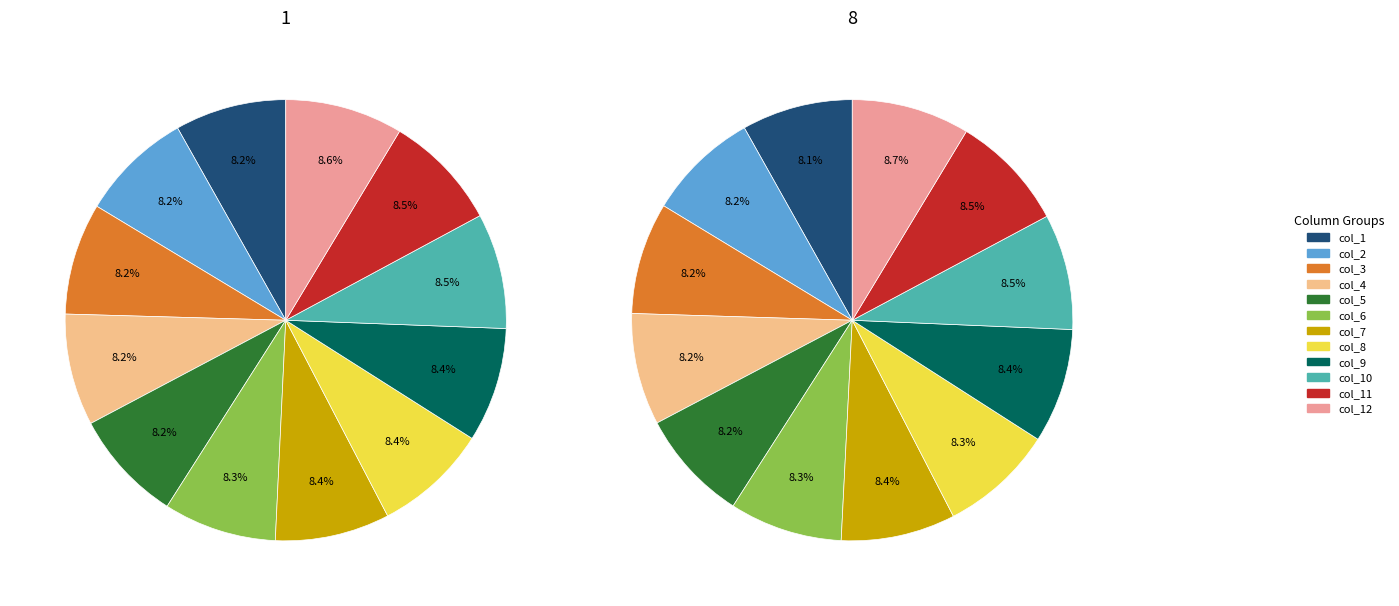

True or false: col_4 accounts for 15% of the total.

False